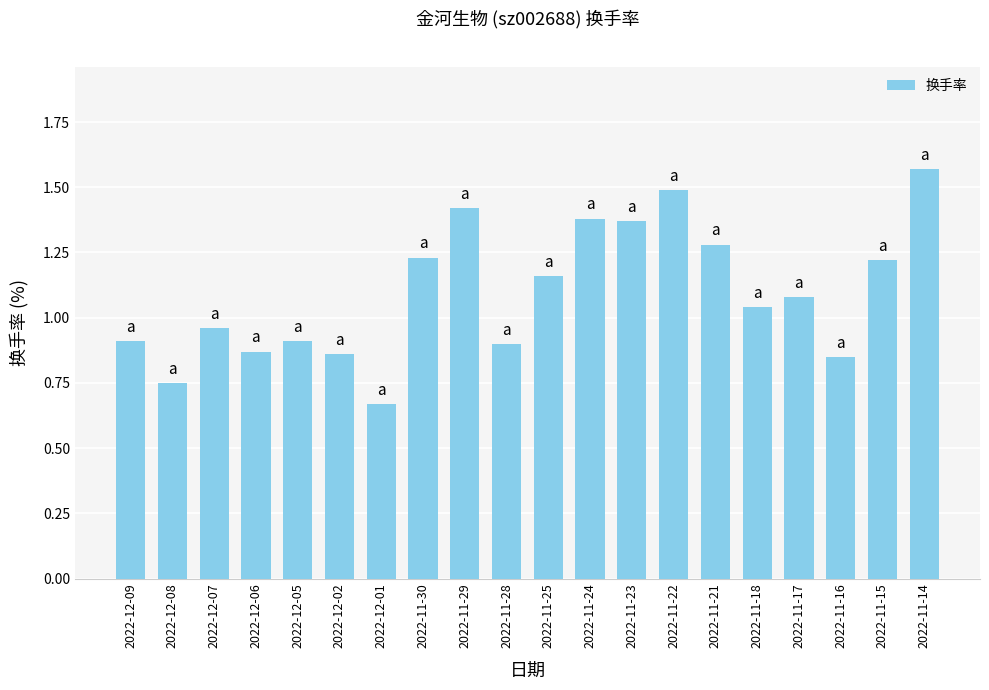

What is the label of the 20th bar from the left?

2022-11-14